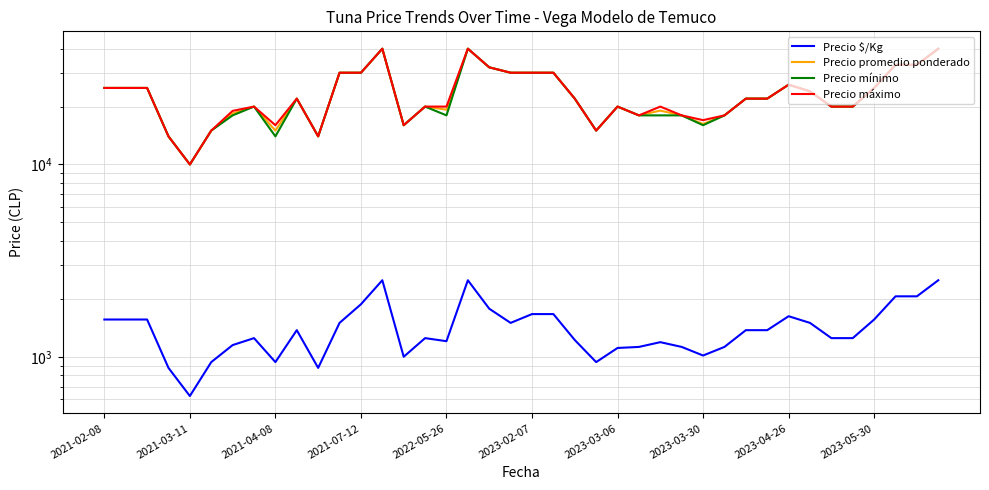

What is the minimum value shown in the chart?

625